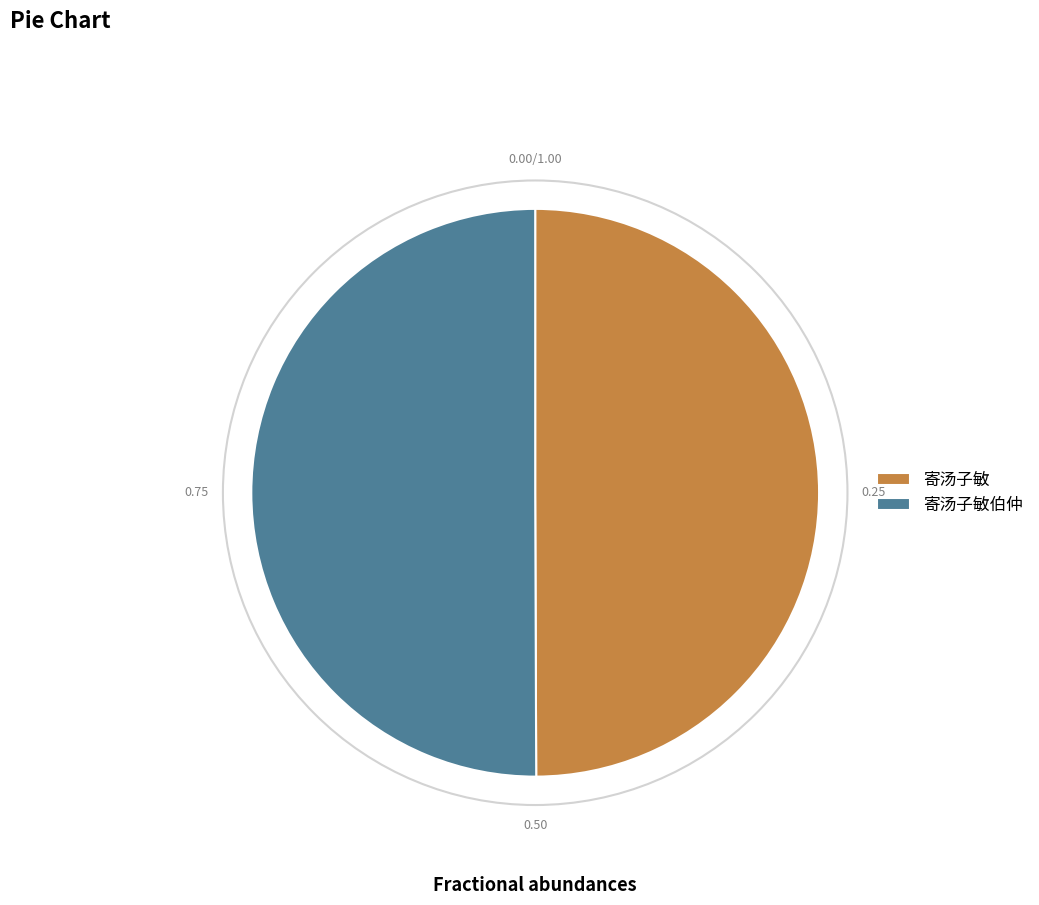

What is the ratio of the value at 寄汤子敏伯仲 to the value at 寄汤子敏?

1.0